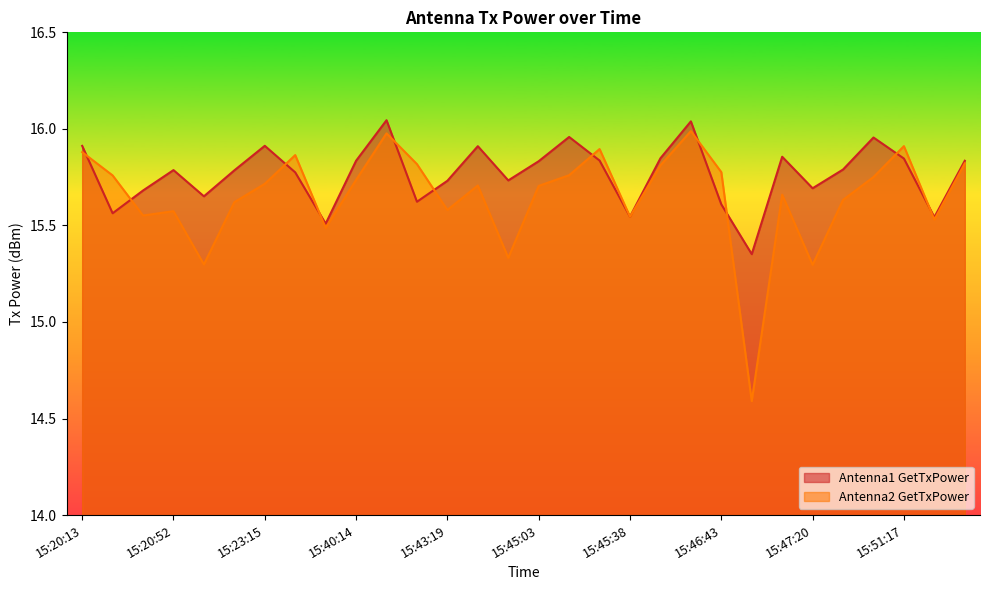

Reading left to right, list all the values displayed in this chart.

Antenna1 GetTxPower: 15:20:13=15.9	15:20:27=15.6	15:20:41=15.7	15:20:52=15.8	15:22:51=15.7	15:23:04=15.8	15:23:15=15.9	15:23:26=15.8	15:23:37=15.5	15:40:14=15.8	15:41:27=16.0	15:42:40=15.6	15:43:19=15.7	15:43:31=15.9	15:44:47=15.7	15:45:03=15.8	15:45:15=16.0	15:45:26=15.8	15:45:38=15.5	15:46:18=15.8	15:46:29=16.0	15:46:43=15.6	15:46:57=15.4	15:47:09=15.9	15:47:20=15.7	15:50:07=15.8	15:51:07=16.0	15:51:17=15.8	15:51:27=15.5	15:51:43=15.8
Antenna2 GetTxPower: 15:20:13=15.9	15:20:27=15.8	15:20:41=15.6	15:20:52=15.6	15:22:51=15.3	15:23:04=15.6	15:23:15=15.7	15:23:26=15.9	15:23:37=15.5	15:40:14=15.7	15:41:27=16.0	15:42:40=15.8	15:43:19=15.6	15:43:31=15.7	15:44:47=15.3	15:45:03=15.7	15:45:15=15.8	15:45:26=15.9	15:45:38=15.5	15:46:18=15.8	15:46:29=16.0	15:46:43=15.8	15:46:57=14.6	15:47:09=15.7	15:47:20=15.3	15:50:07=15.6	15:51:07=15.8	15:51:17=15.9	15:51:27=15.5	15:51:43=15.8